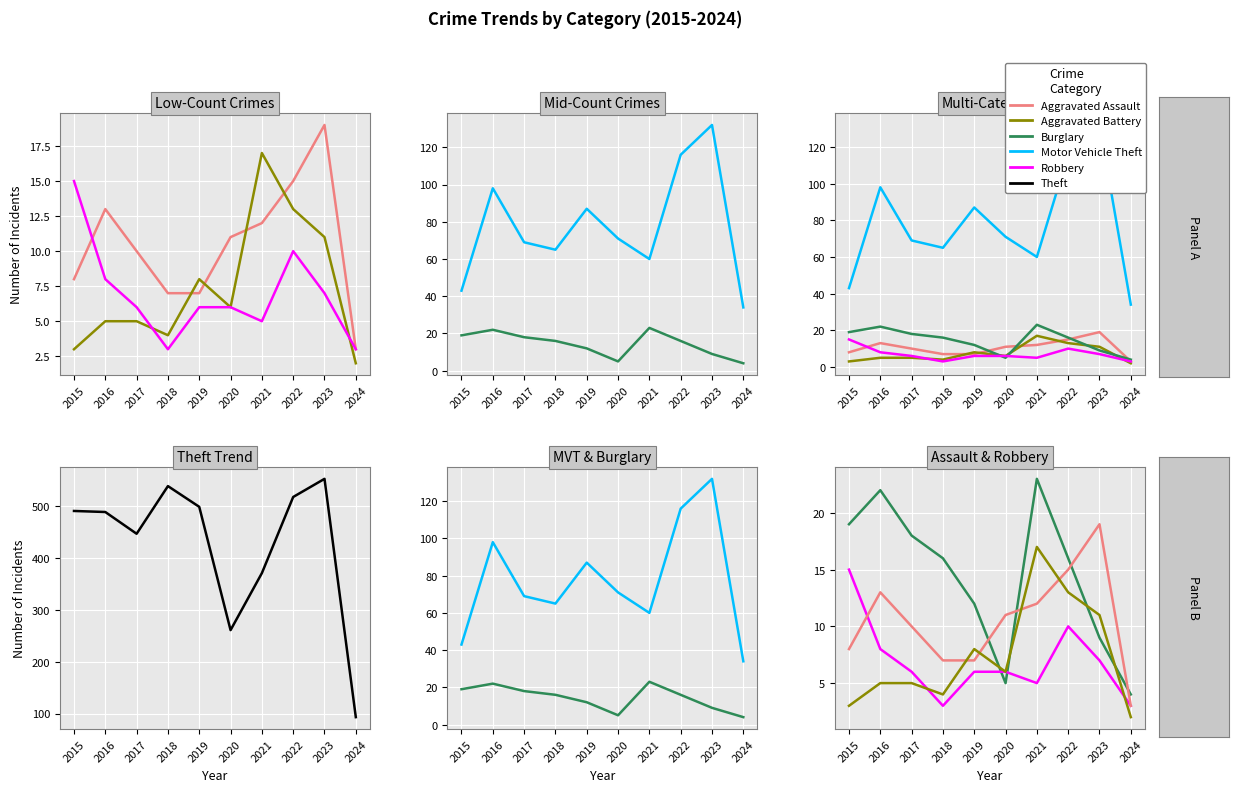

Count the number of categories in the chart.

10